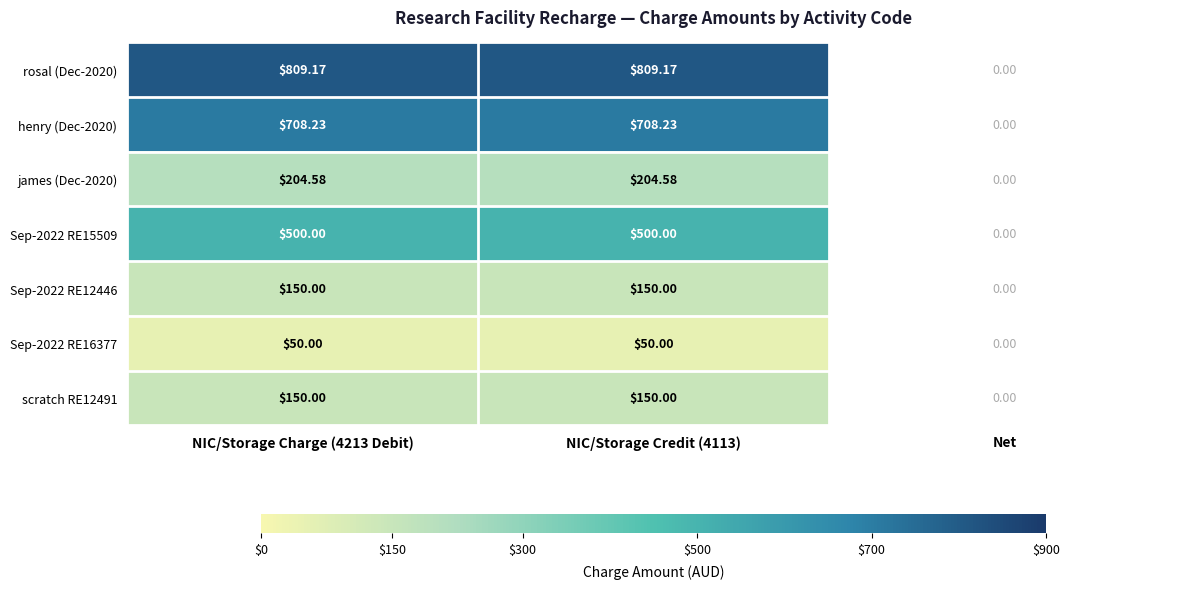

Rank the categories by james (Dec-2020) value from highest to lowest.

NIC/Storage Charge (4213 Debit), NIC/Storage Credit (4113), Net